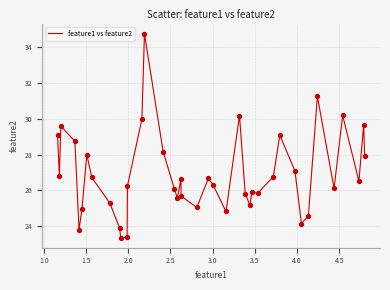

What is the difference between the maximum and minimum values?

11.4